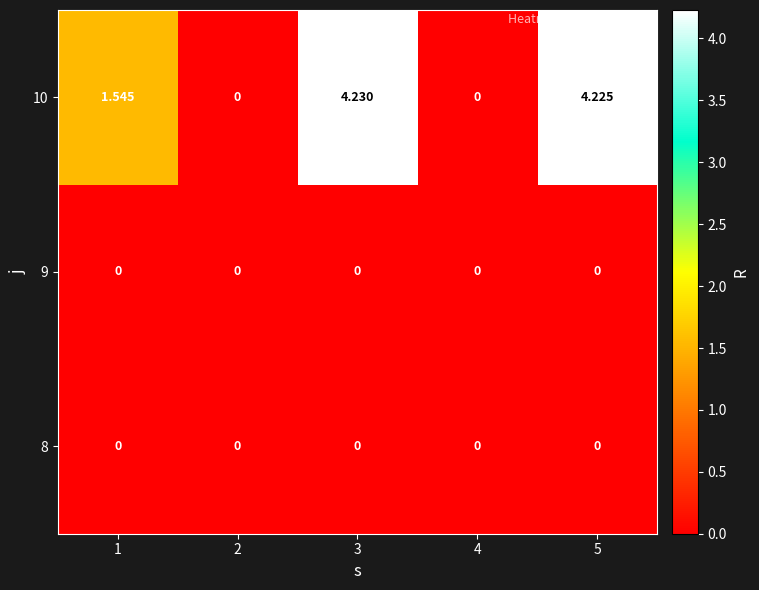

Is the value of 10 at 1 greater than the value of 8 at 4?

Yes